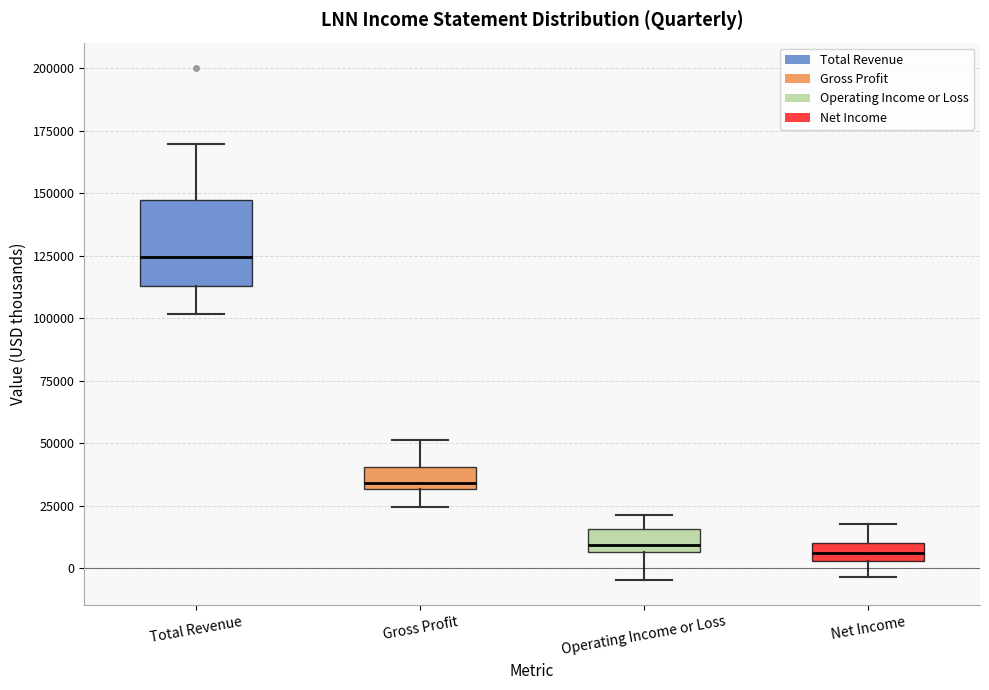

Comparing the boxes themselves (not the whiskers), which one is the tallest?

Total Revenue